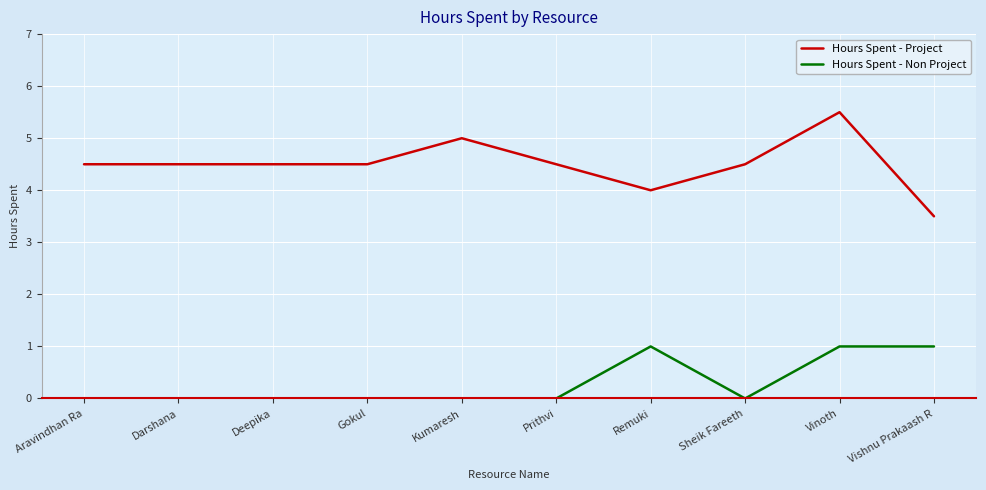

What is the difference between the Hours Spent - Project values at Vishnu Prakaash R and Aravindhan Ra?

1.0